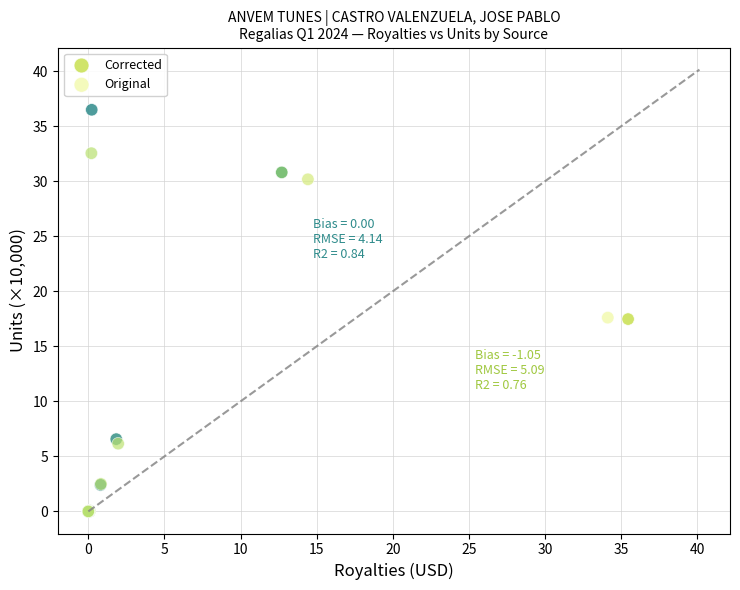

Which series contains the highest Y value?

Corrected